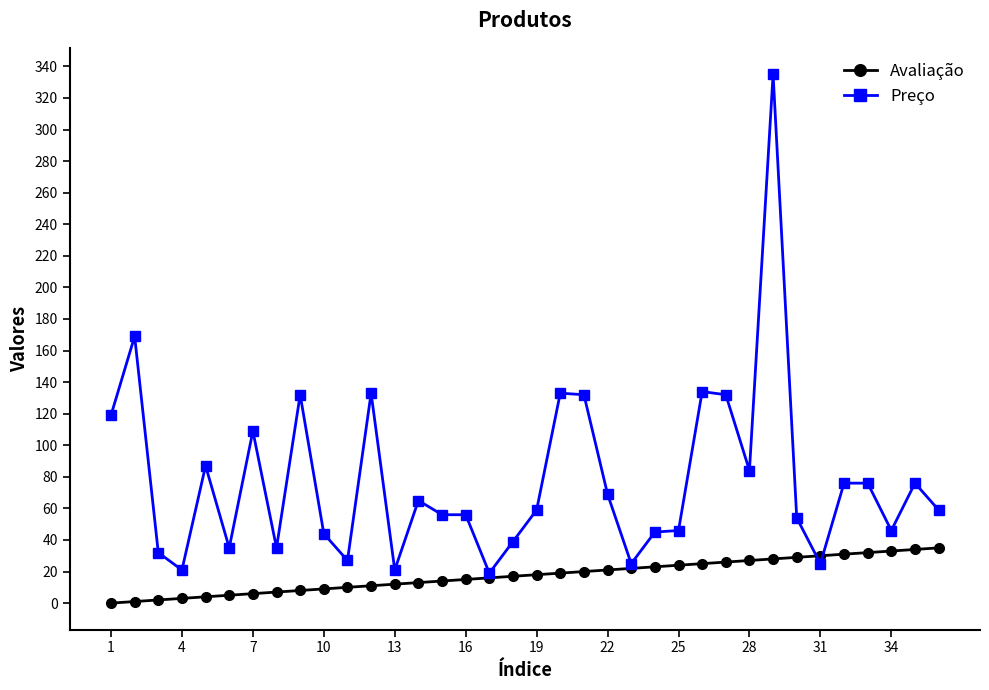

List the series in order of their overall mean, highest first.

Preço, Avaliação